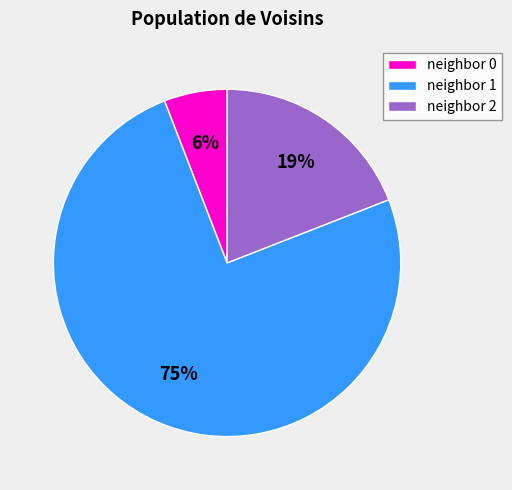

Approximately how many times larger is the value at neighbor 2 compared to neighbor 1?

0.3